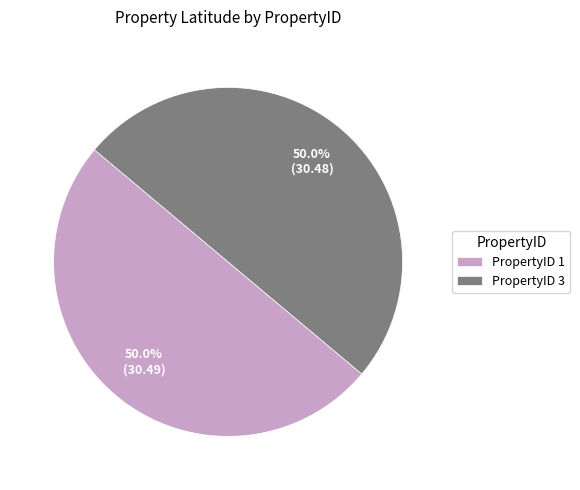

What portion of the pie excludes PropertyID 1?

50.0%